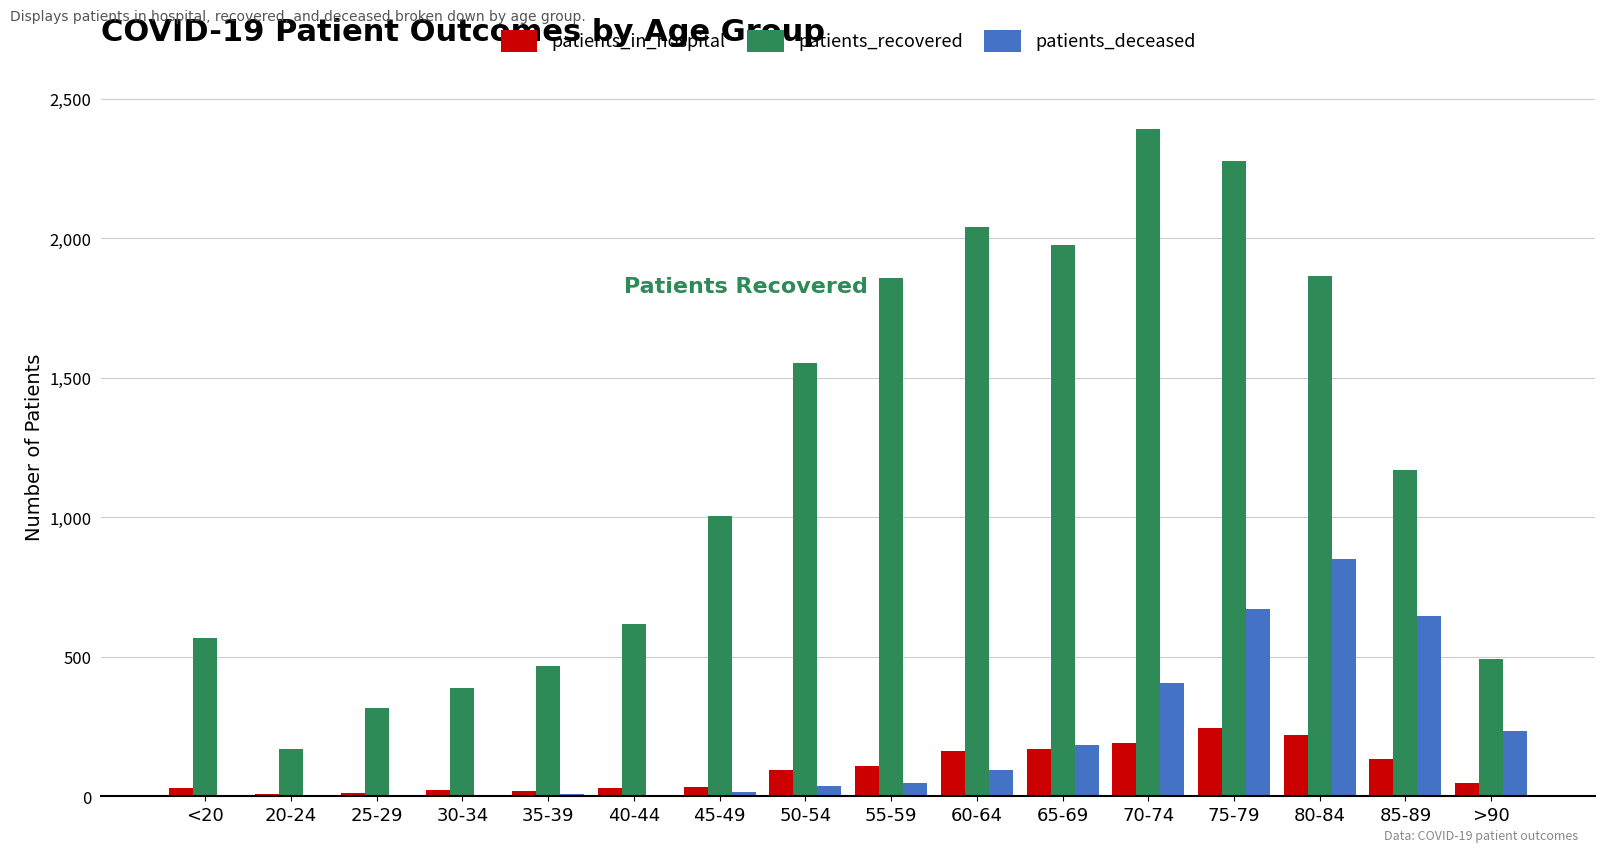

The patients_recovered series shows 1169 at 85-89. True or false?

True